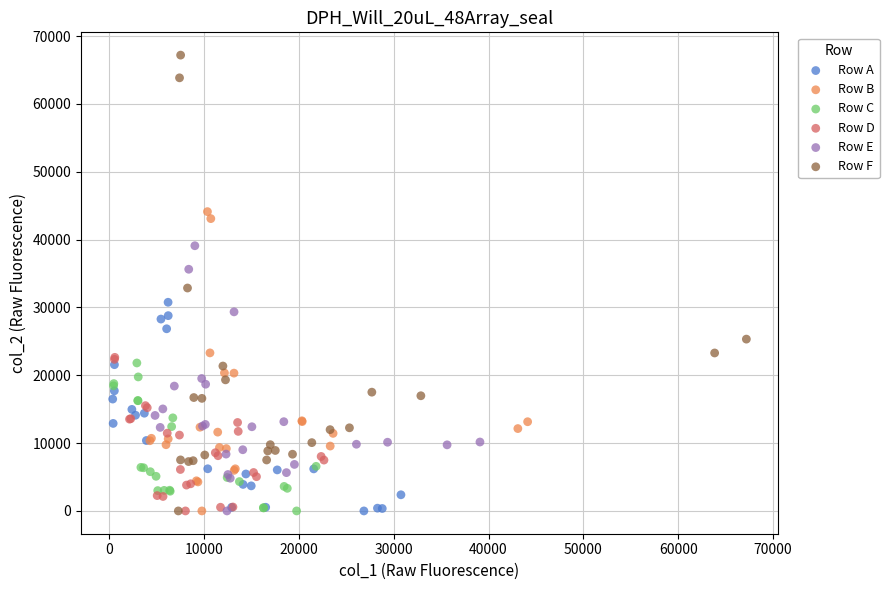

Which series has the largest Y range (max minus min)?

Row F